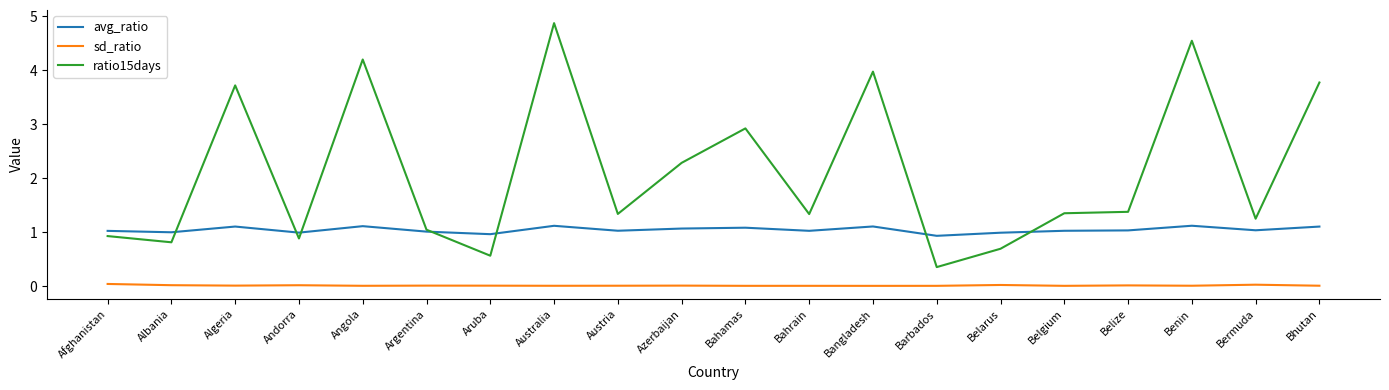

At which label is ratio15days closest to 2?

Azerbaijan